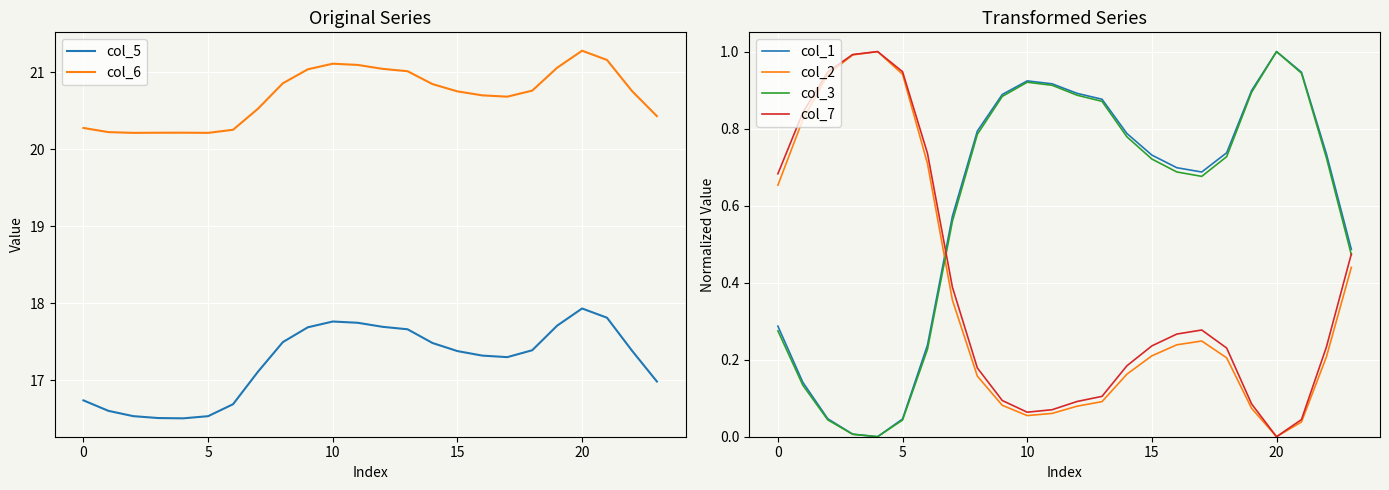

True or false: col_1 has a value of 0.7 at 22.

True